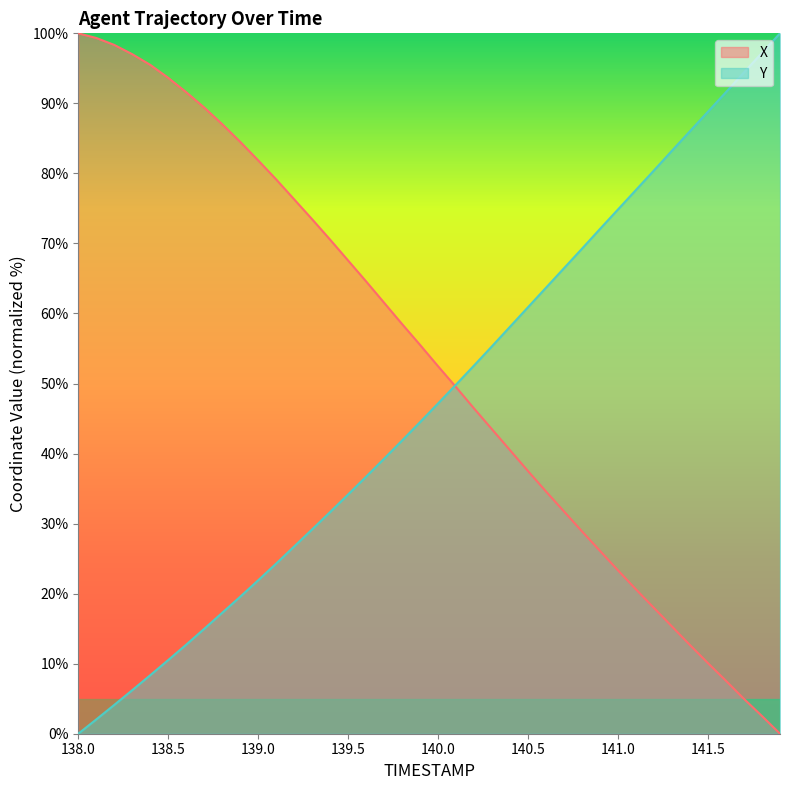

What is the difference between the second highest and minimum values in the Y series?

97.2